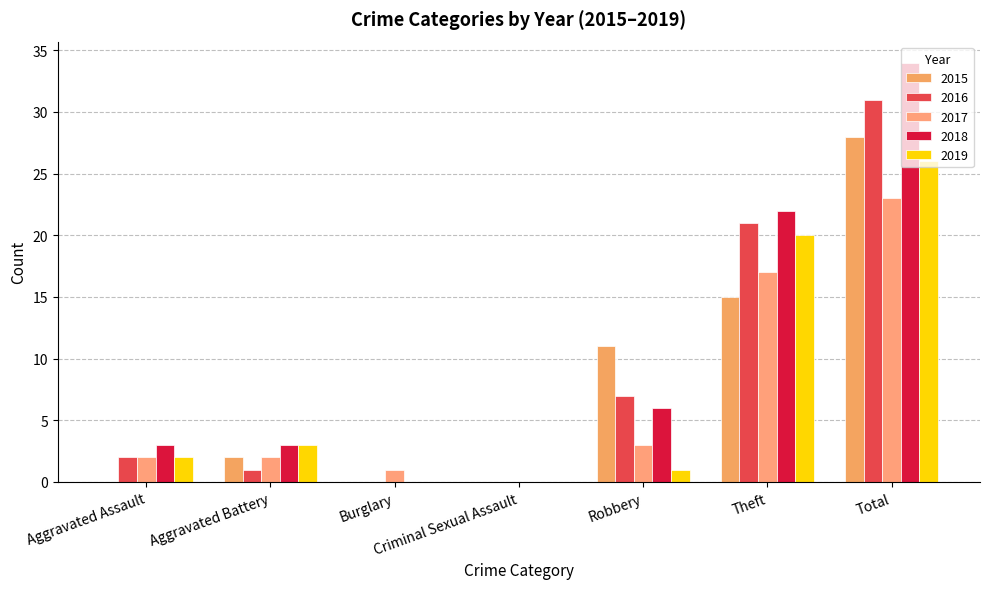

Are the bars horizontal?

No